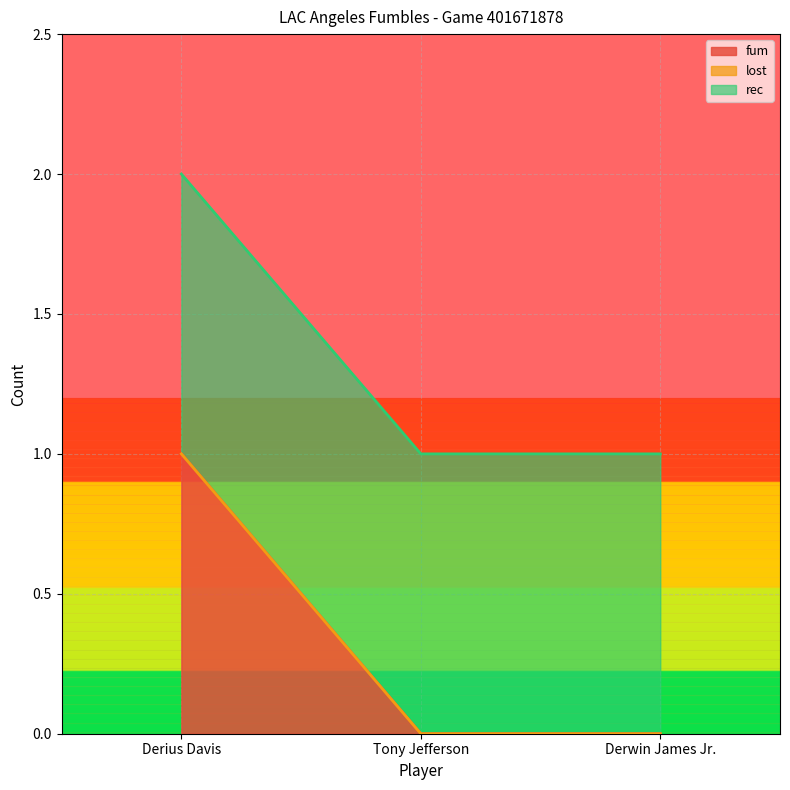

Is the value of rec at Tony Jefferson greater than the value of fum at Derius Davis?

No